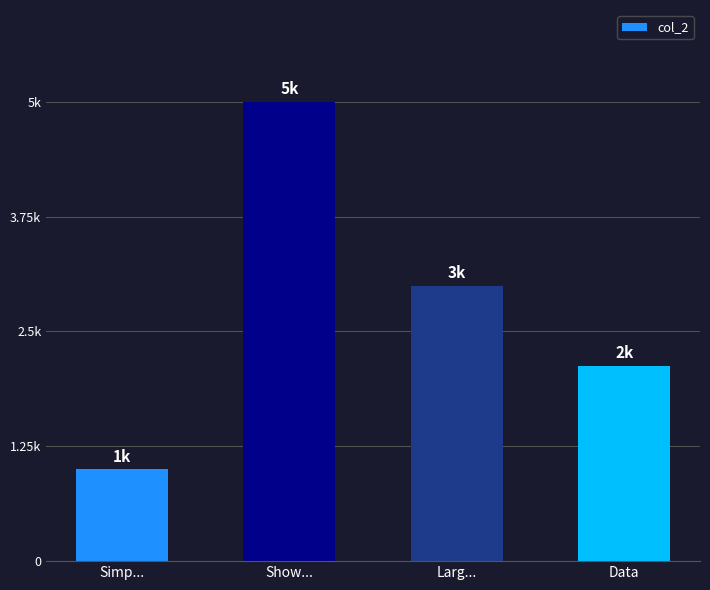

Does the chart contain any negative values?

No